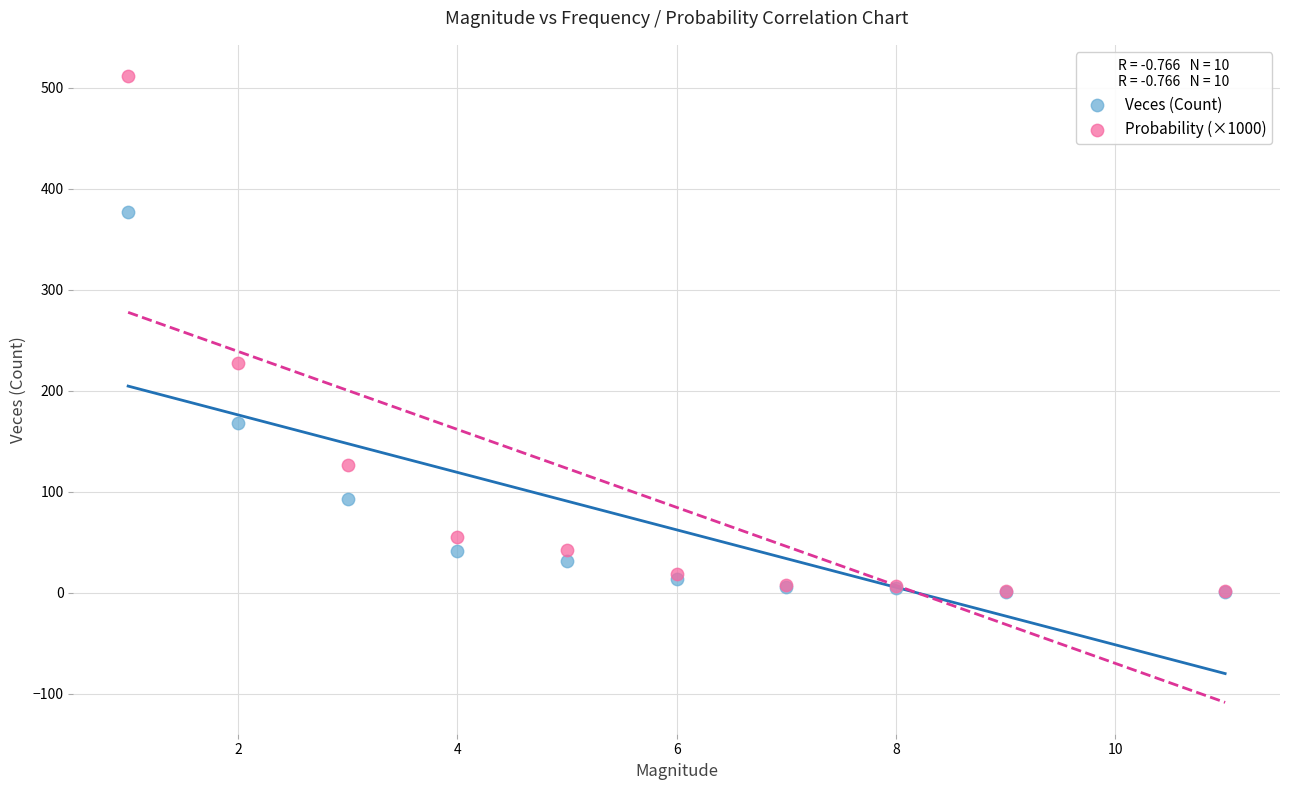

Which series contains the highest Y value?

Probability (×1000)